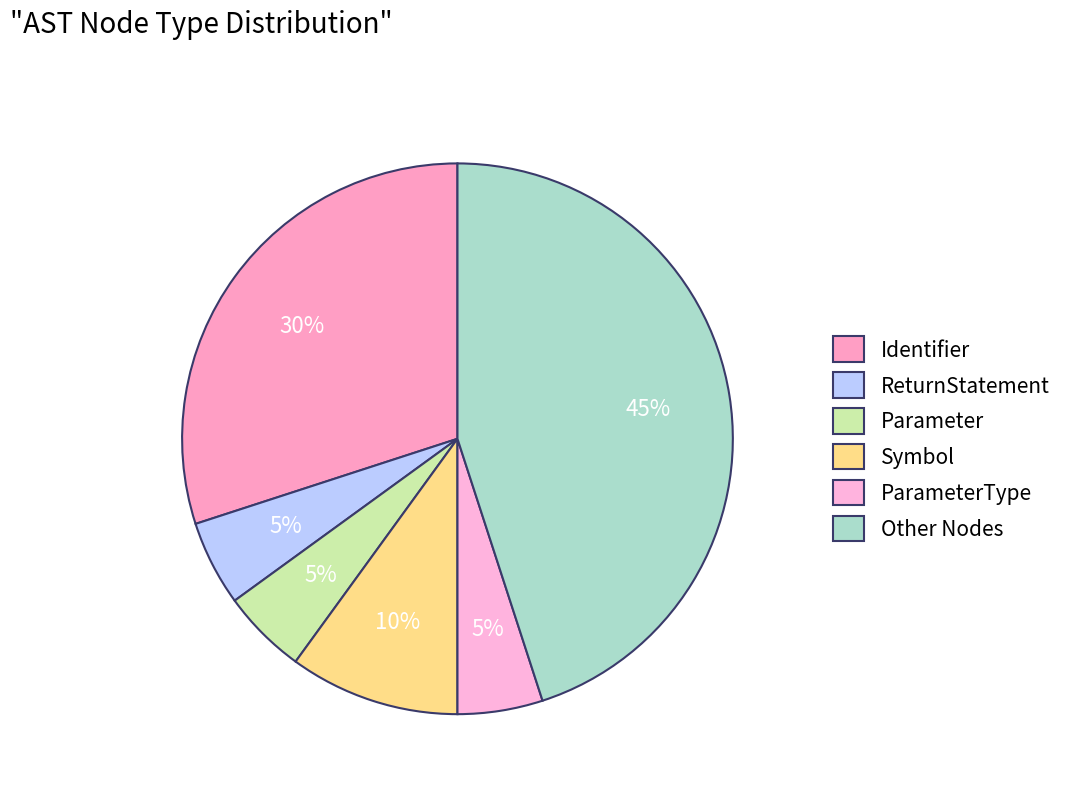

Is there a majority slice in this chart?

No